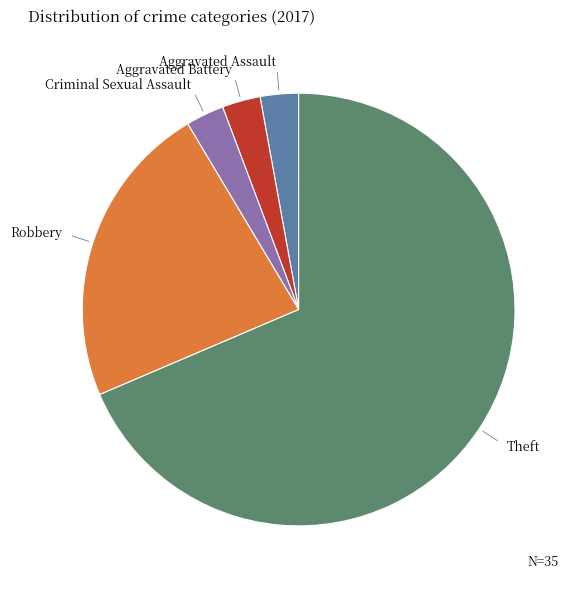

Is there a majority slice in this chart?

Yes